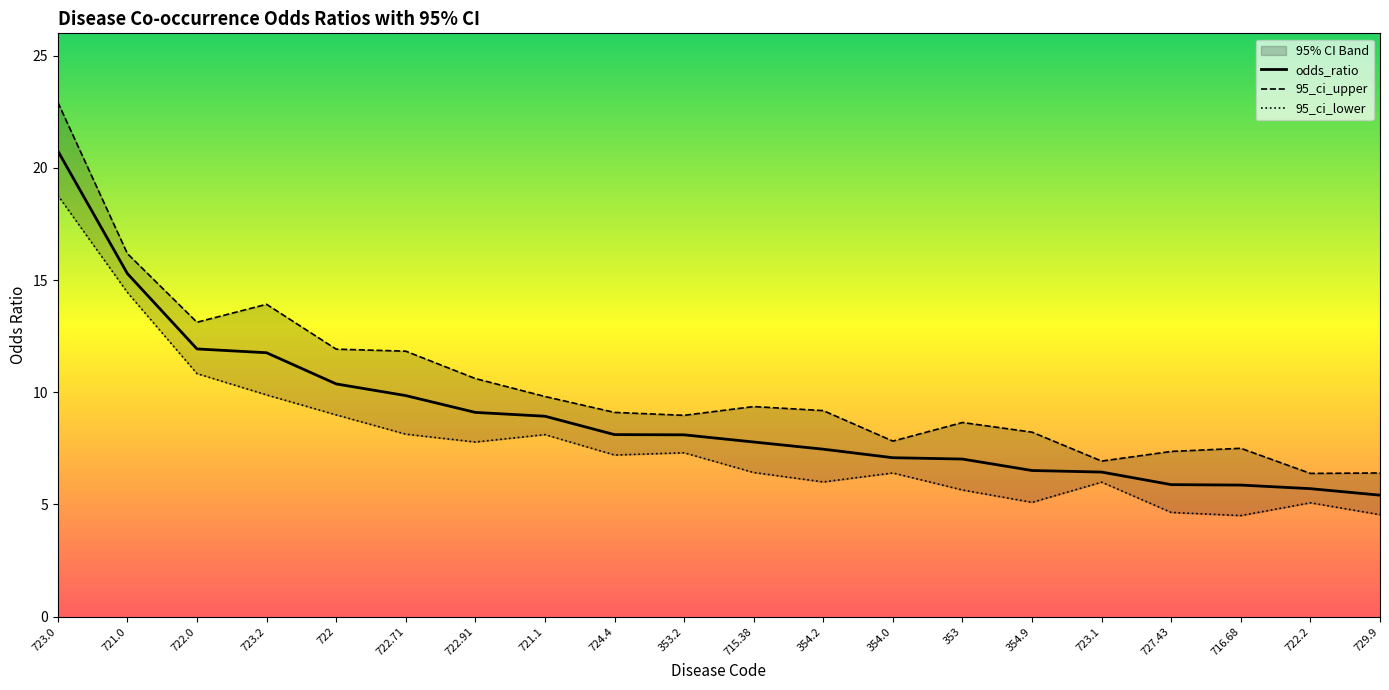

Rank the categories by 95_ci_lower value from highest to lowest.

723.0, 721.0, 722.0, 723.2, 722, 722.71, 721.1, 722.91, 353.2, 724.4, 715.38, 354.0, 354.2, 723.1, 353, 354.9, 722.2, 727.43, 729.9, 716.68